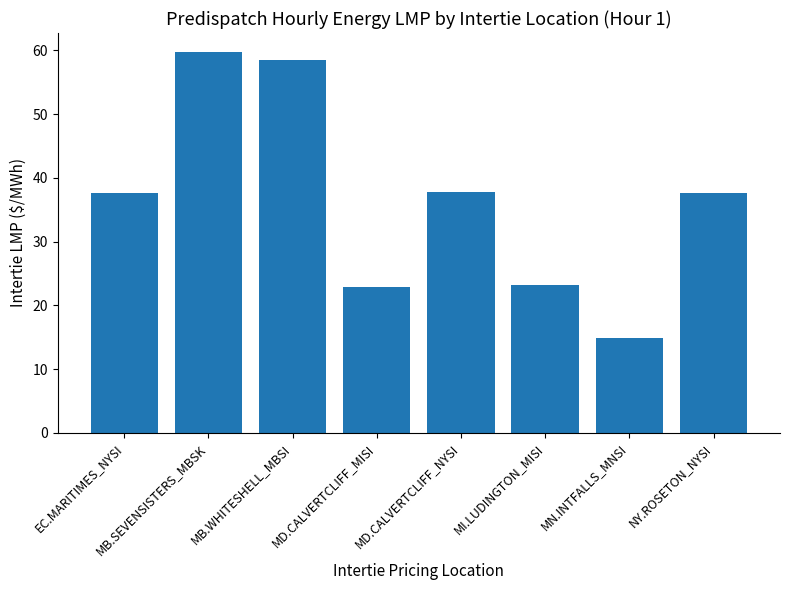

What position from the right is MD.CALVERTCLIFF_MISI?

5